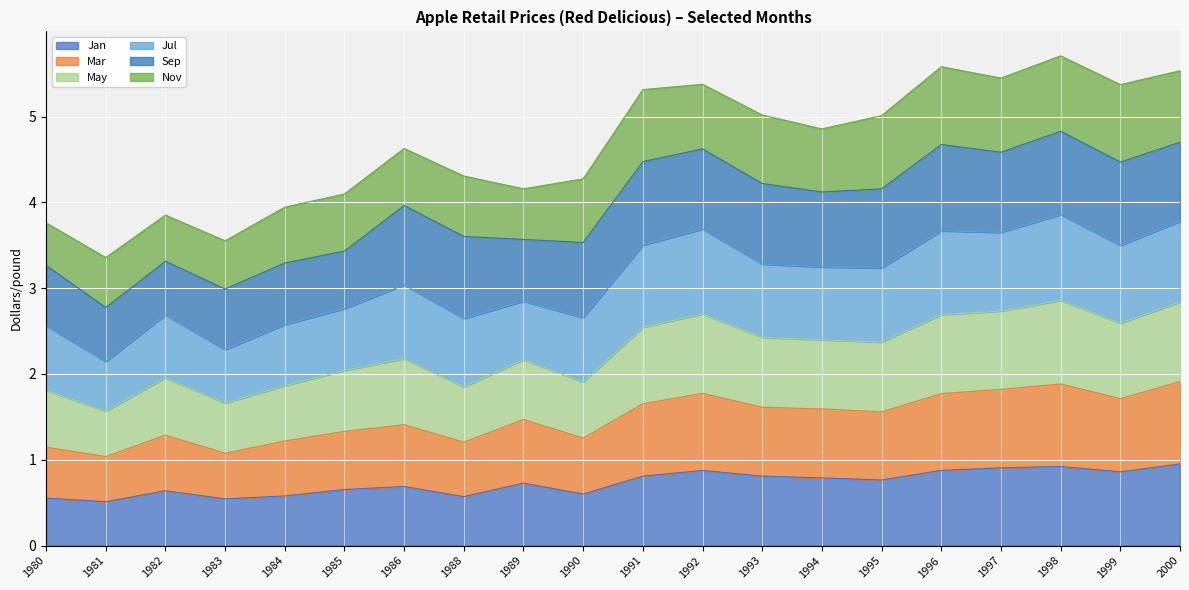

Where is the first local minimum for Jan?

1981